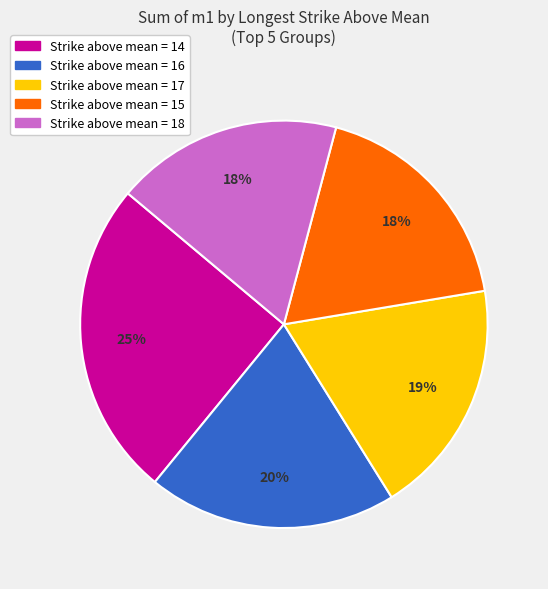

Is it true that Strike above mean = 15 is 26% of the pie?

False